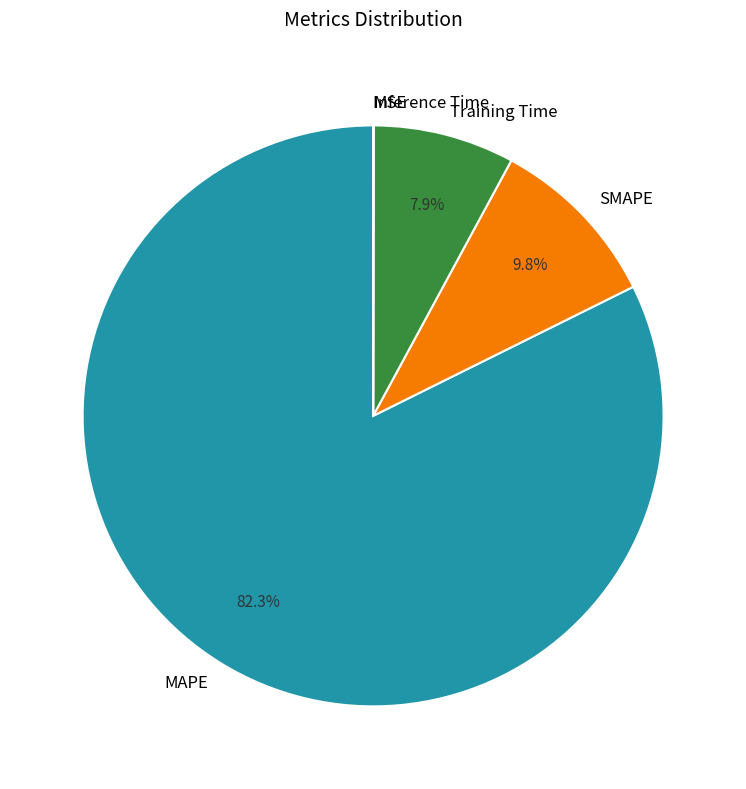

Which category accounts for the majority?

MAPE